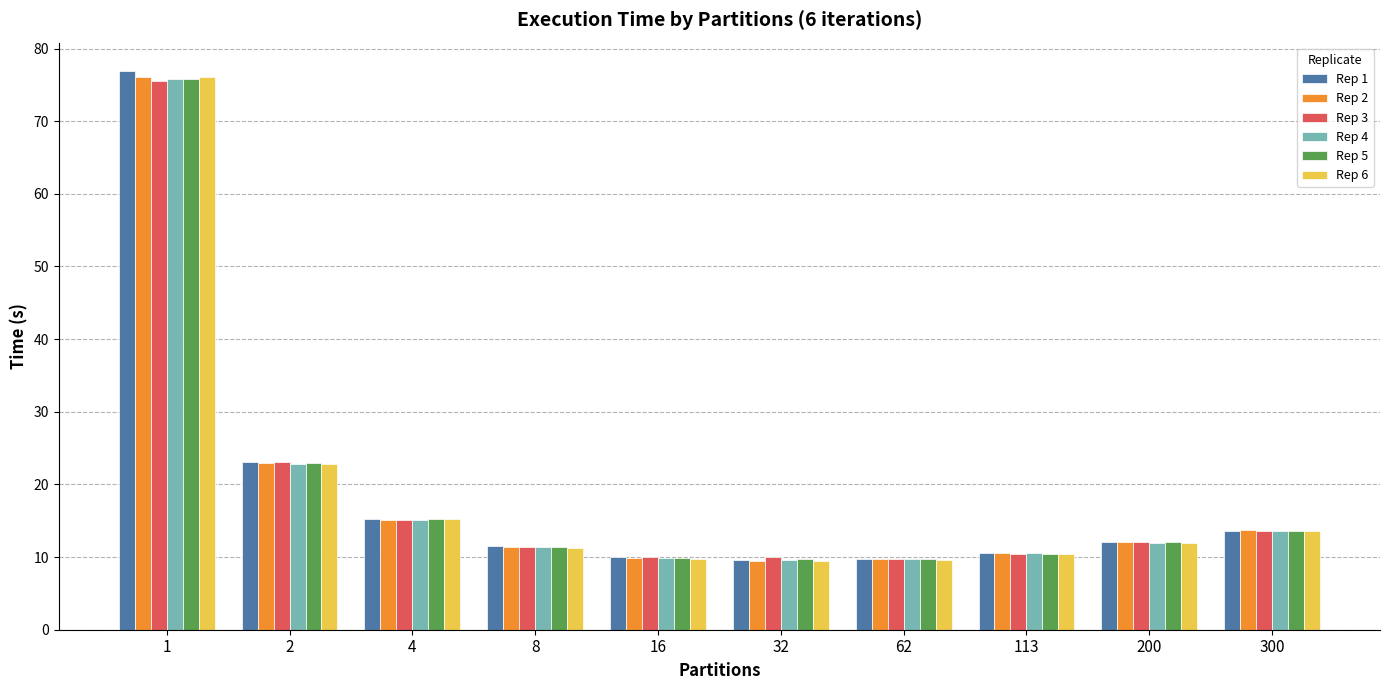

Read the Rep 3 value at 1.

75.6